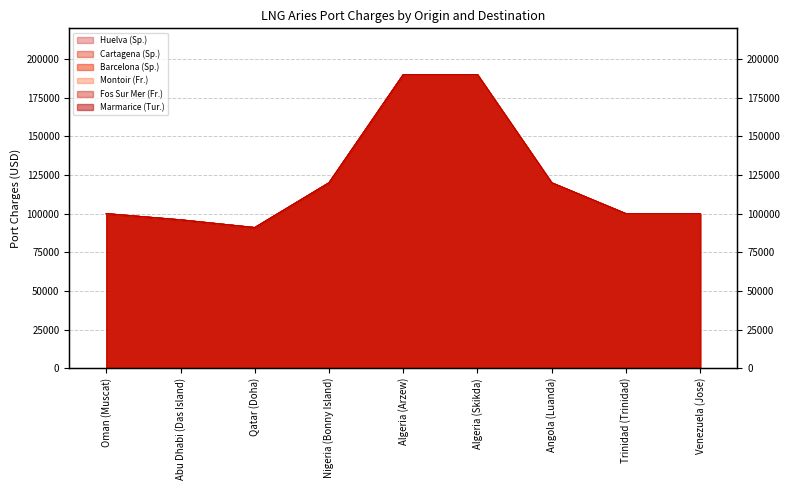

Reading left to right, what are all the values shown in this chart?

Huelva (Sp.): 100000	96000	91000	120000	190000	190000	120000	100000	100000
Cartagena (Sp.): 100000	96000	91000	120000	190000	190000	120000	100000	100000
Barcelona (Sp.): 100000	96000	91000	120000	190000	190000	120000	100000	100000
Montoir (Fr.): 100000	96000	91000	120000	190000	190000	120000	100000	100000
Fos Sur Mer (Fr.): 100000	96000	91000	120000	190000	190000	120000	100000	100000
Marmarice (Tur.): 100000	96000	91000	120000	190000	190000	120000	100000	100000